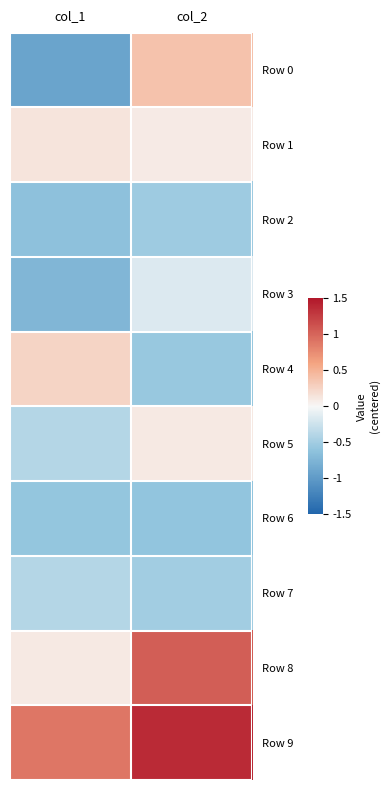

How many series are shown in this chart?

10